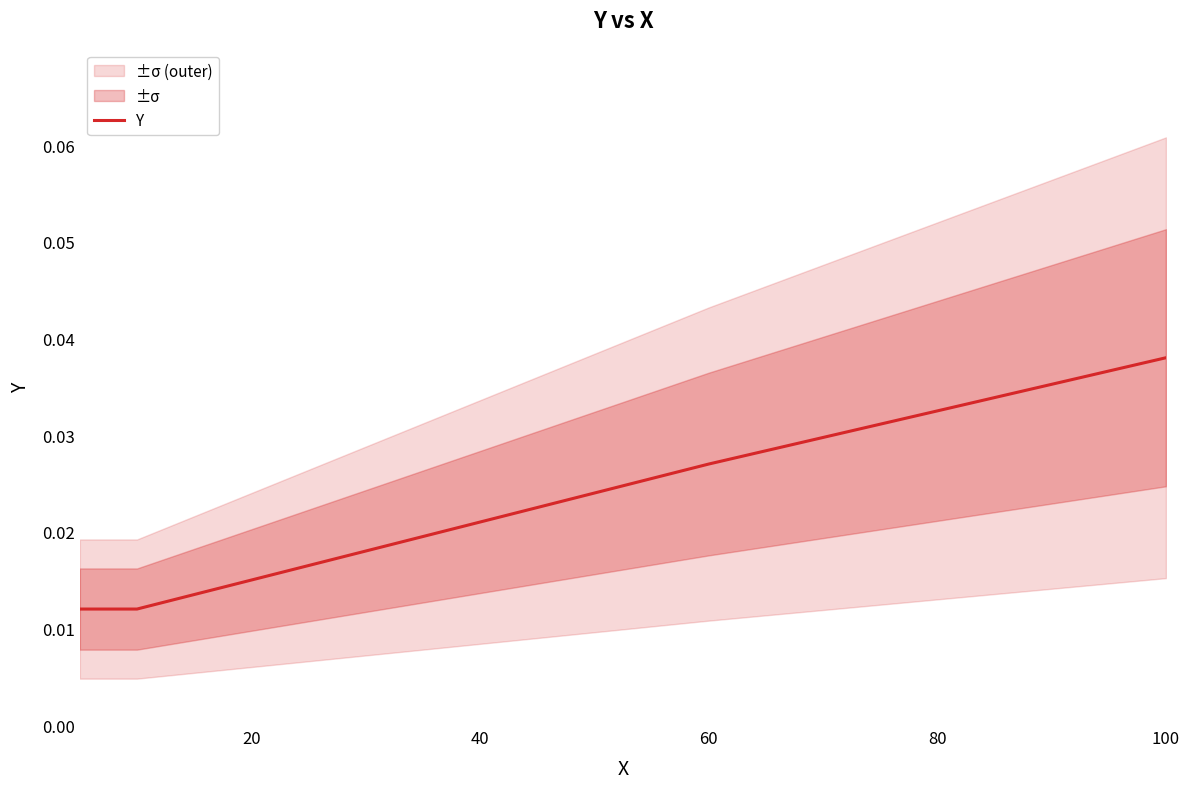

What is the sum of the values at 20 and 6?

0.1